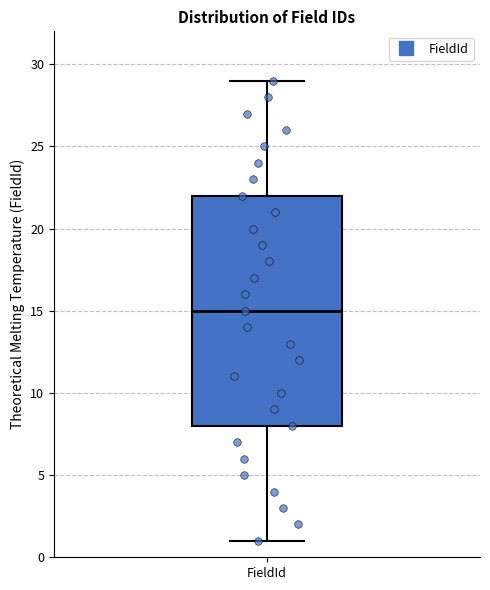

Transcribe this box plot: give where the median line is, the range the box spans, and where the two whiskers end, as read against the y-axis. The values are not printed on the chart, so give them approximately, as read against the axis.

median 15, box 8 to 22, whiskers 1 to 29